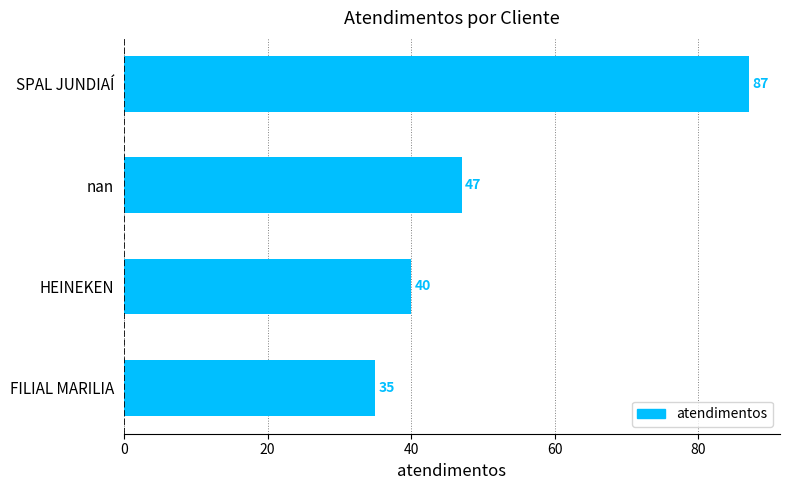

Reading bottom to top, what are all the values shown in this chart?

35	40	47	87